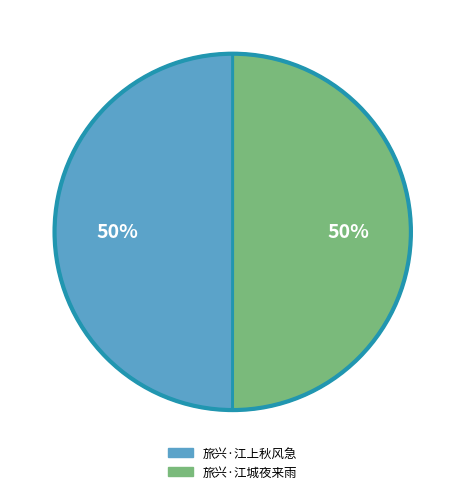

What is the ratio of the value at 旅兴·江上秋风急 to the value at 旅兴·江城夜来雨?

1.0